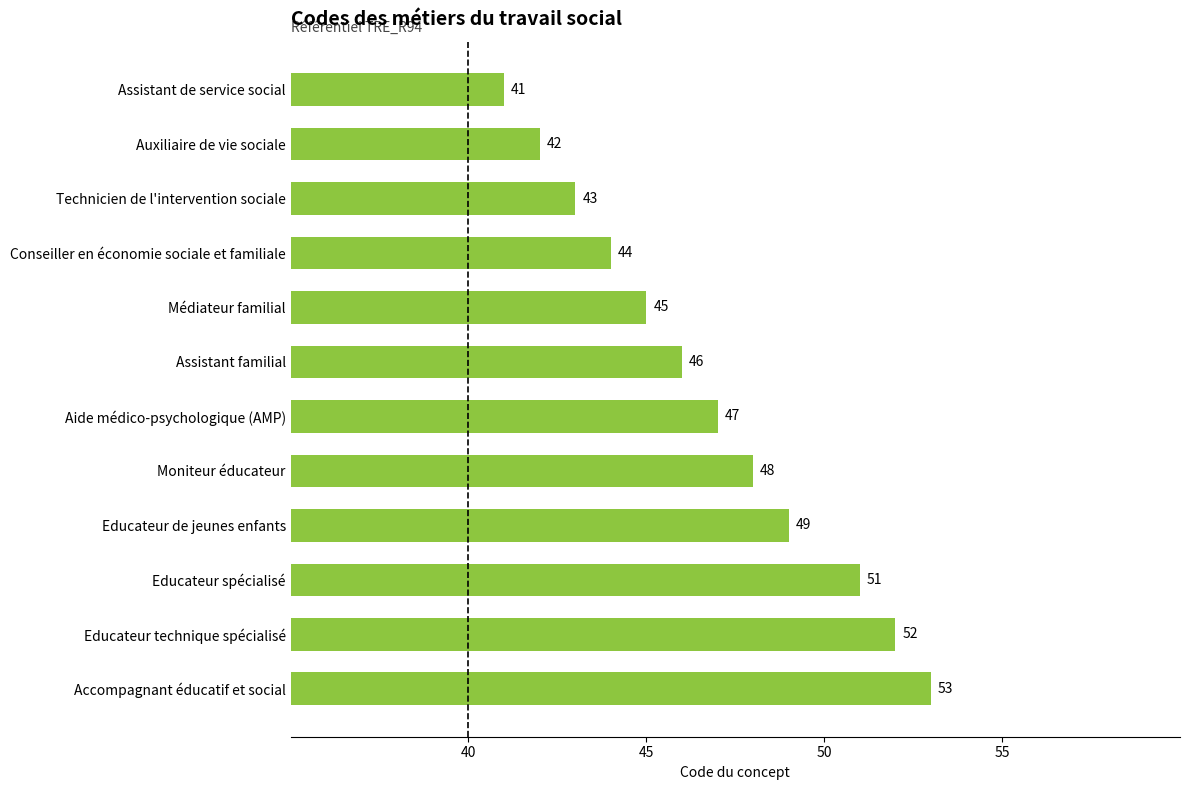

What is the label of the 8th bar from the top?

Moniteur éducateur